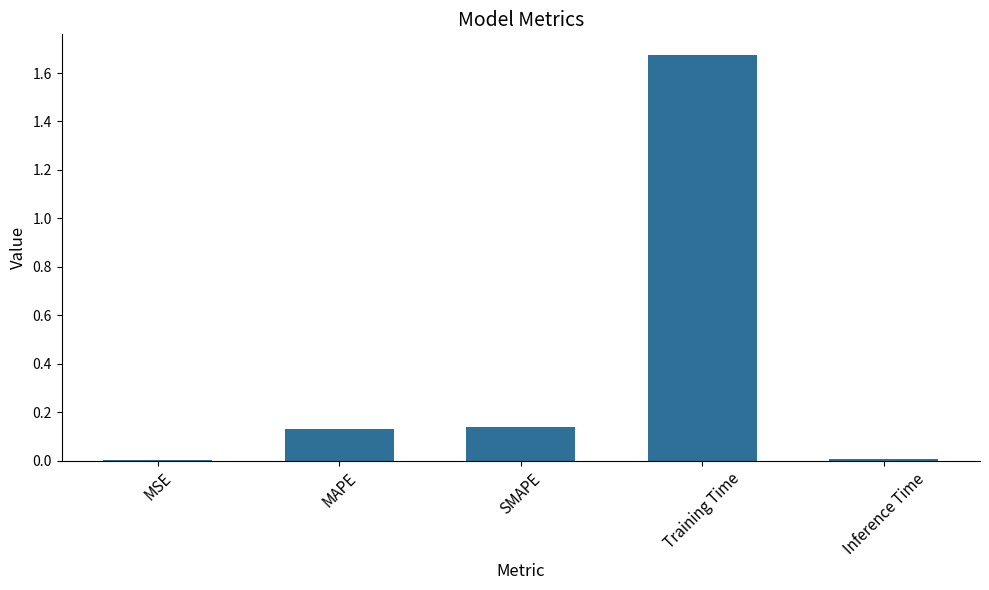

Between MSE and SMAPE, which is larger?

SMAPE